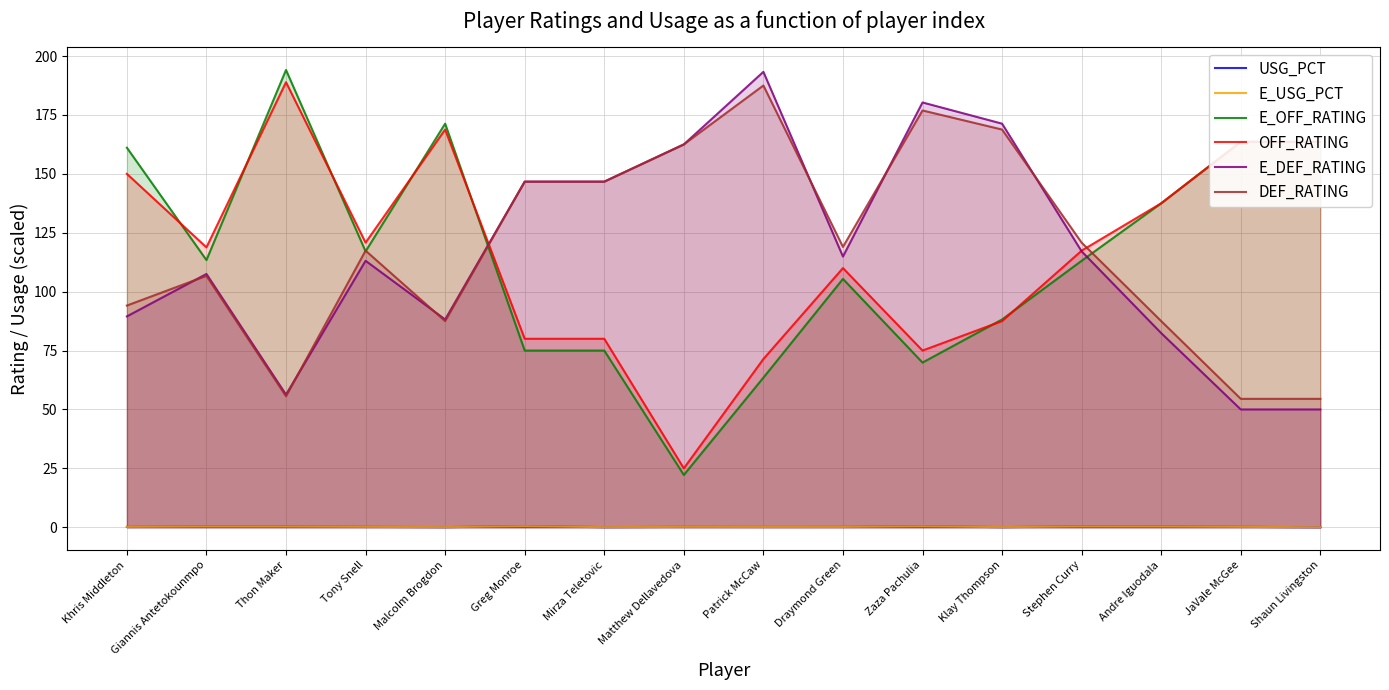

How many data points does each series have?

16